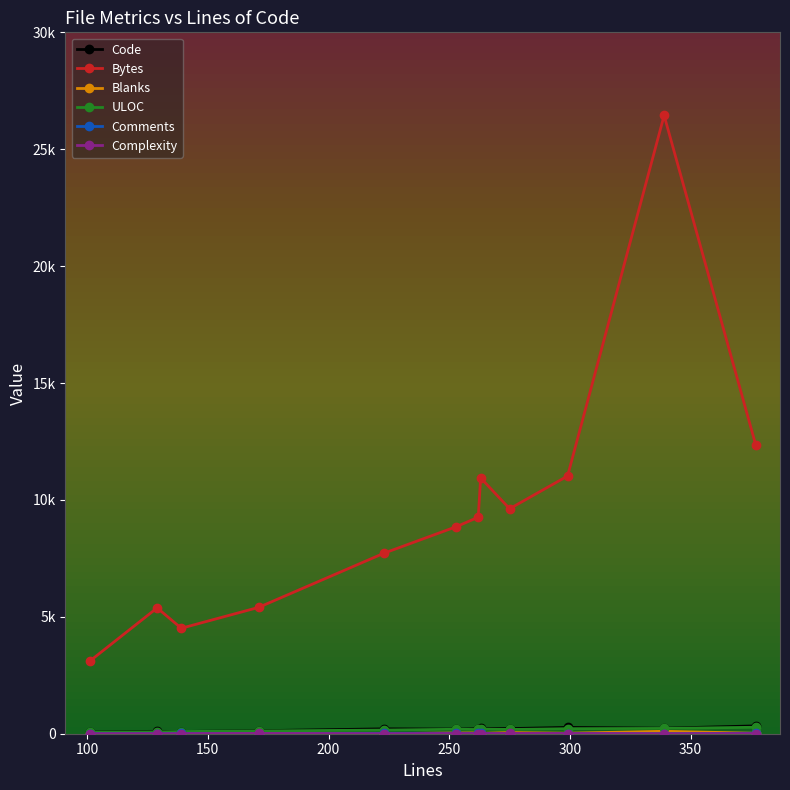

How many interior local peaks does the Code series have?

4